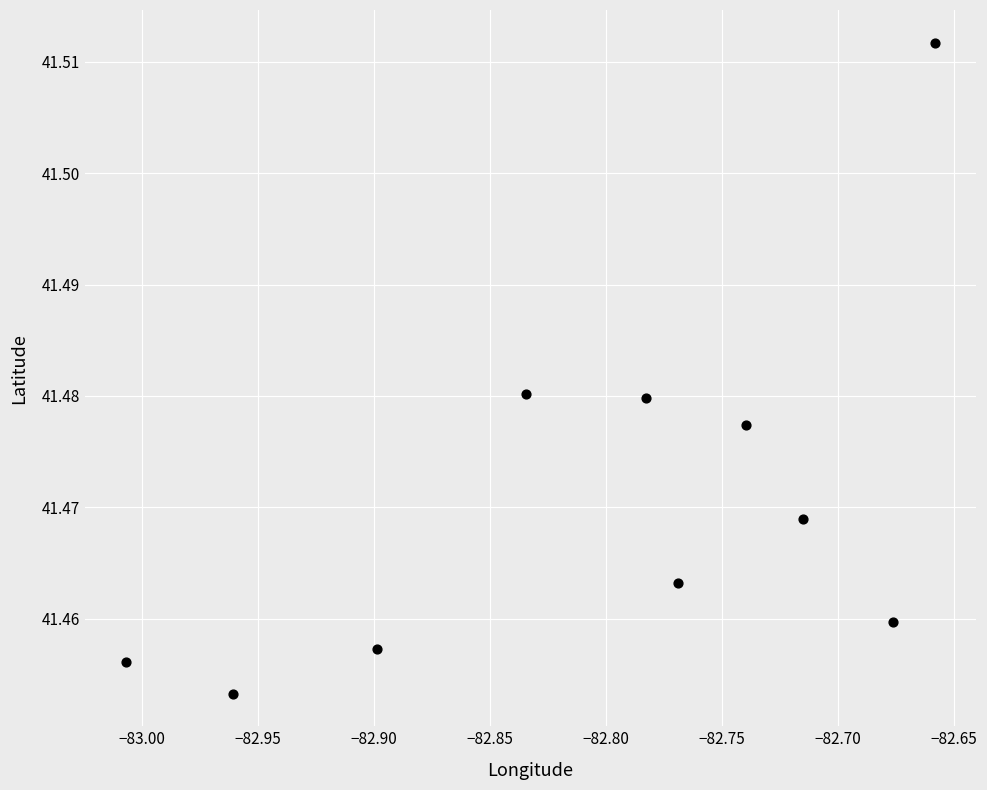

What is the average X value?

-82.8